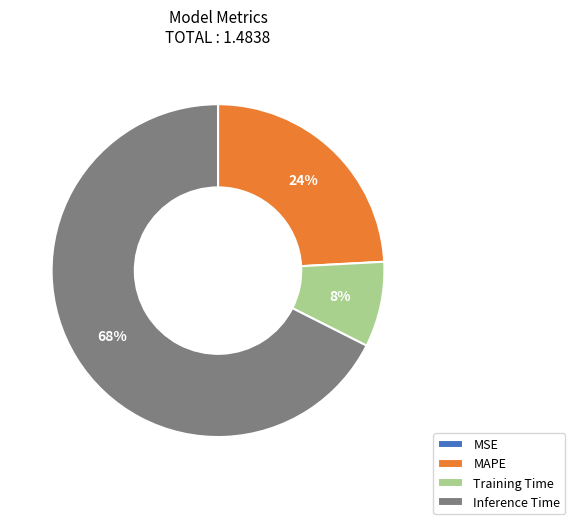

Which slice is the largest?

Inference Time